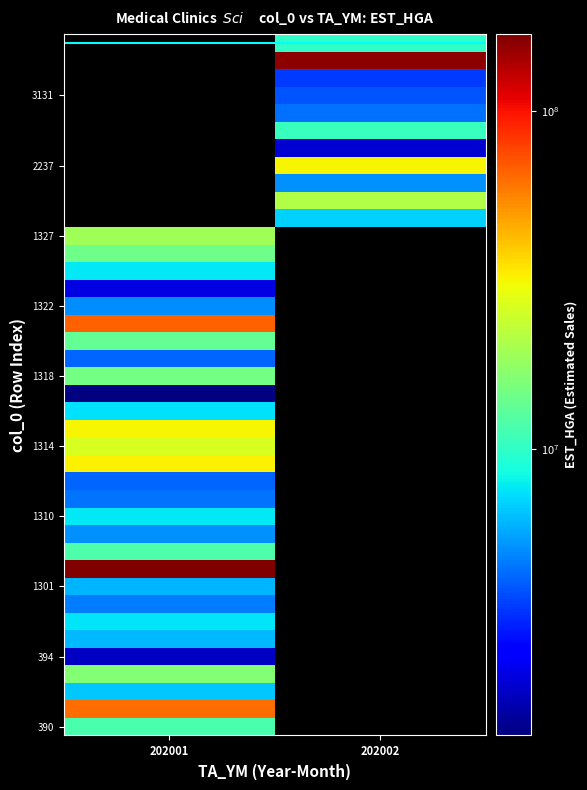

How many data points does each series have?

2